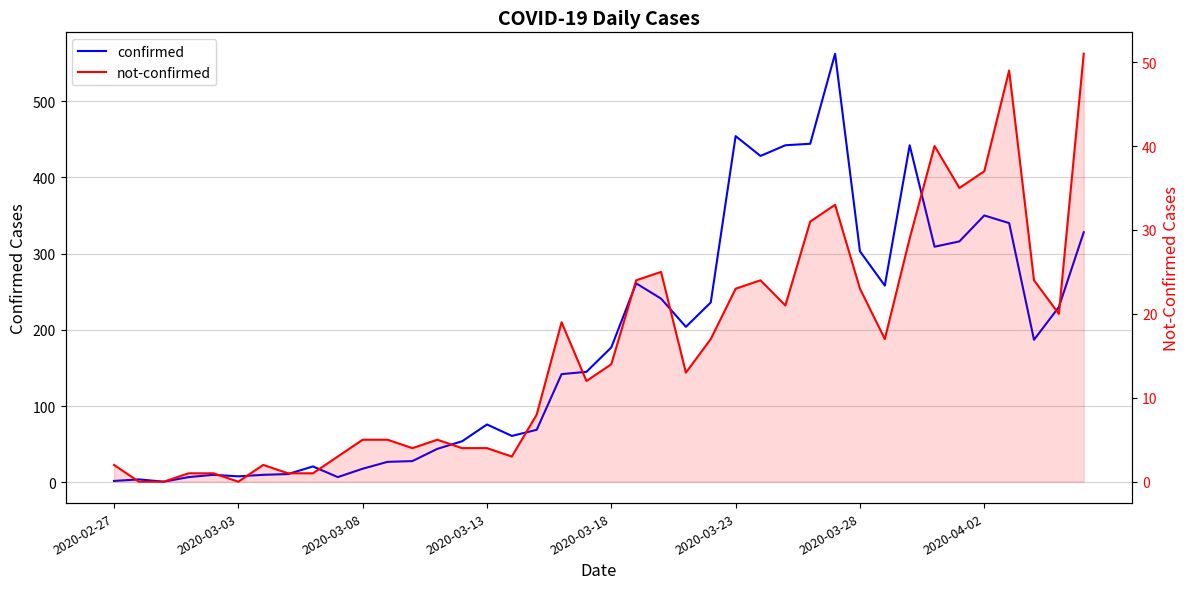

How many lines are shown in the chart?

2